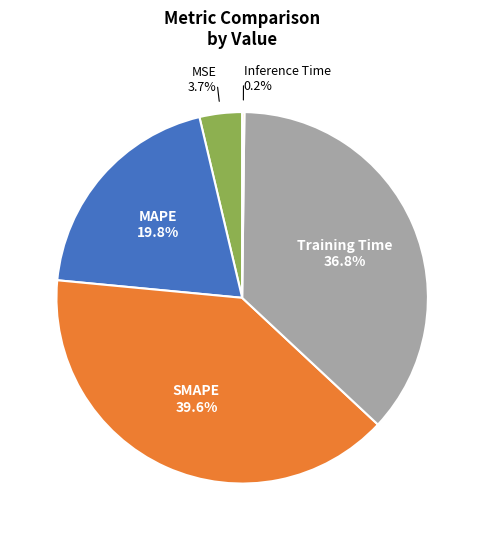

How much of the chart is everything except Training Time?

63.2%